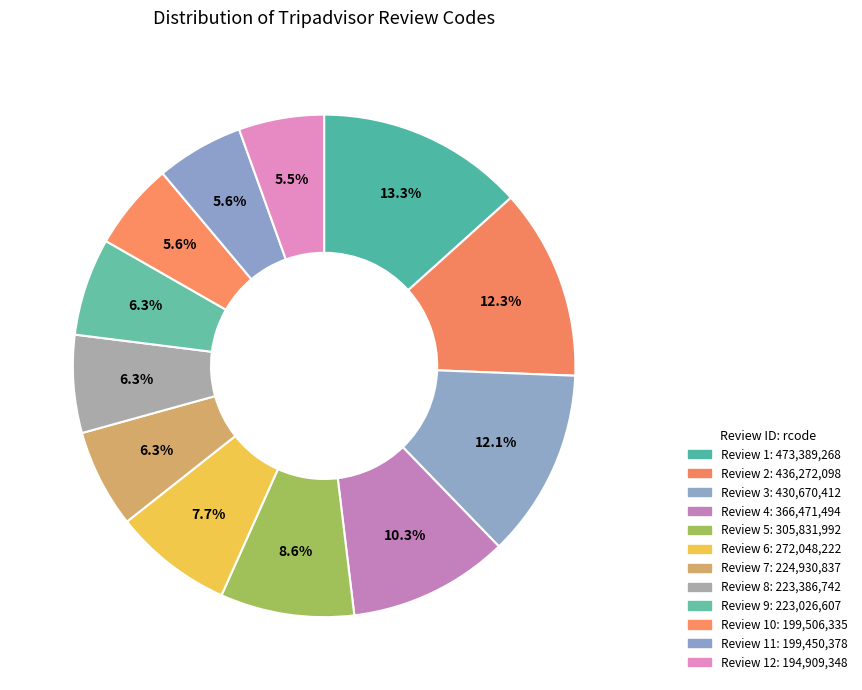

Is there any slice that represents more than half of the pie?

No